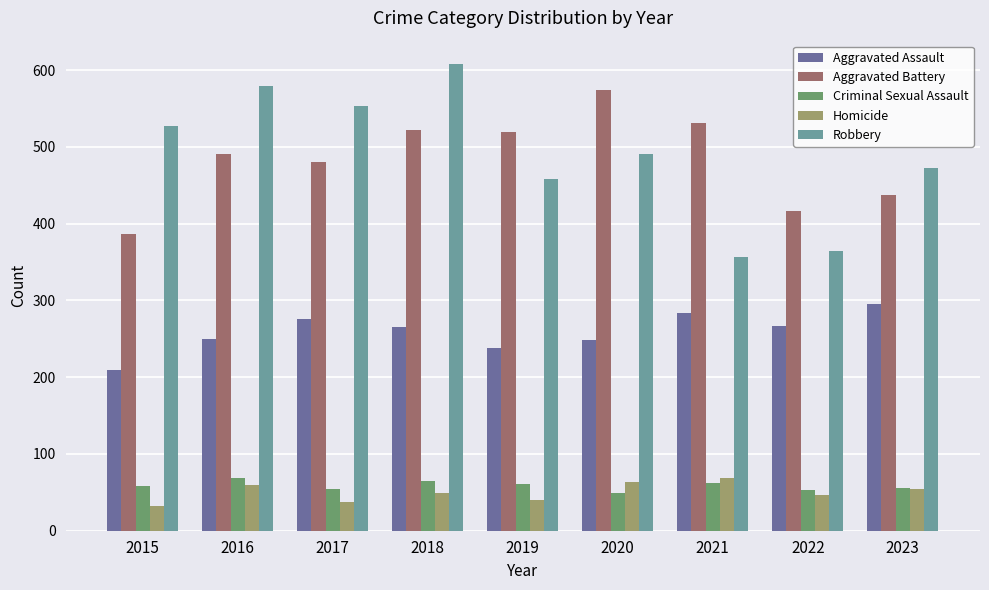

Which category has the highest value across all series?

2018